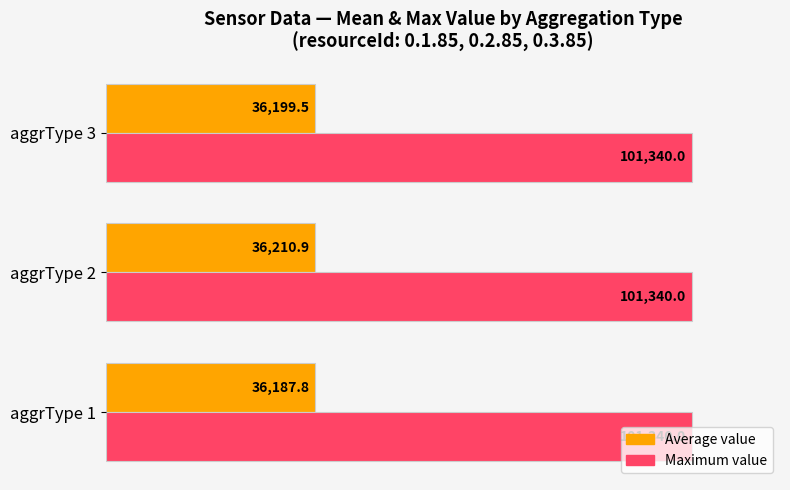

What are all the series names shown in the legend?

Average value, Maximum value